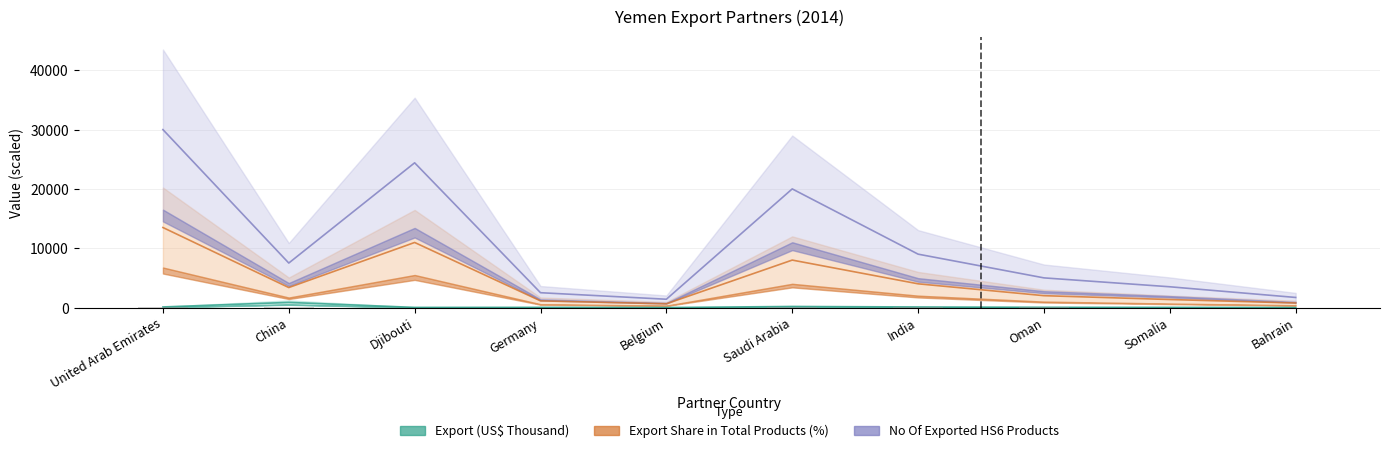

What is the total value across all series at United Arab Emirates?

43590.7